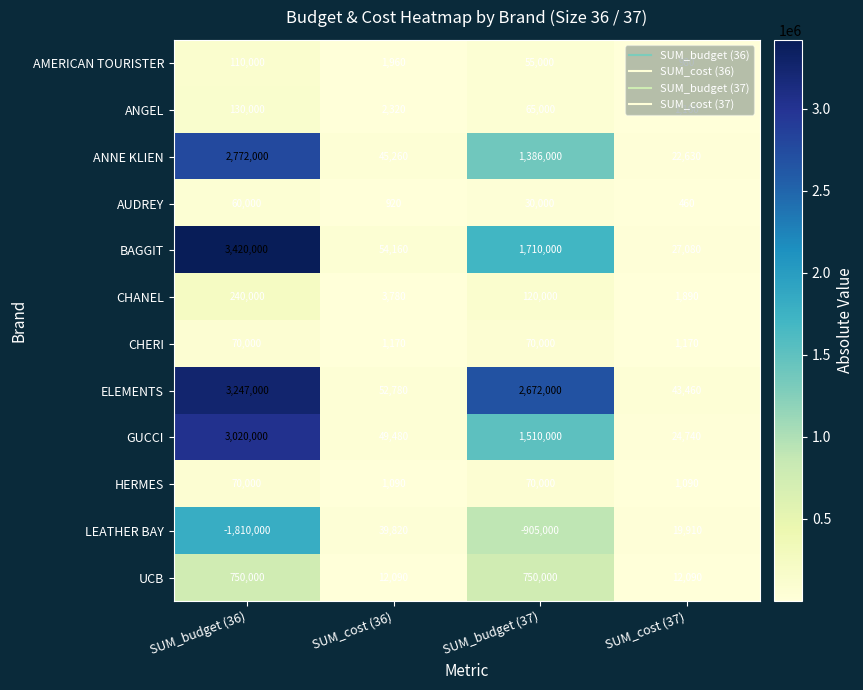

At which category is the sum across all series the highest?

SUM_budget (36)